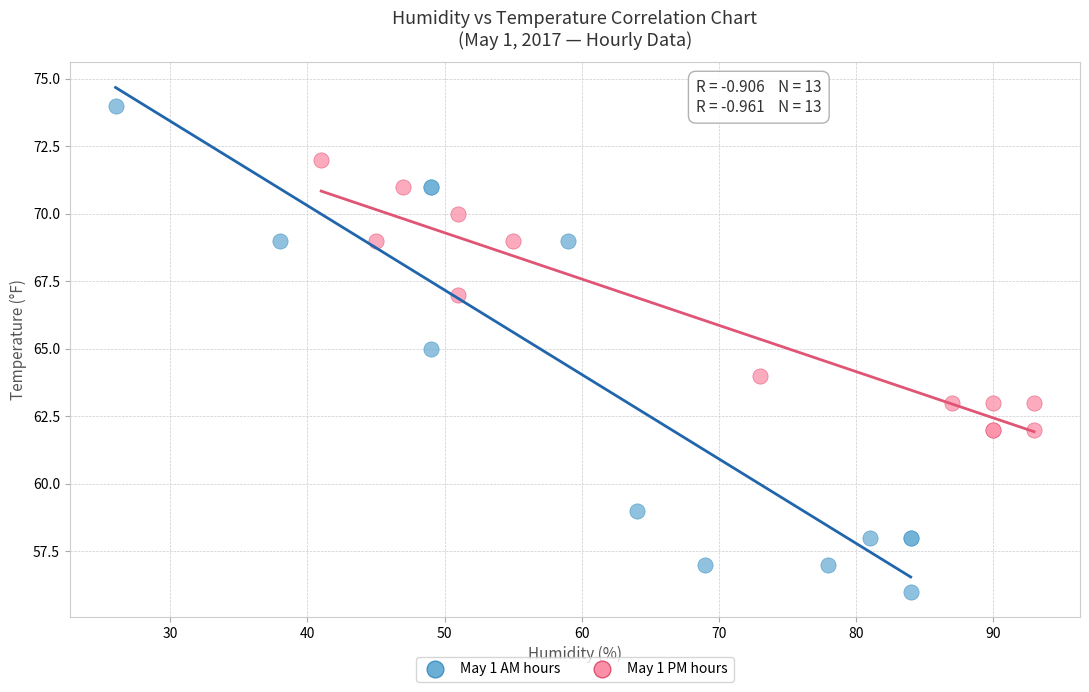

Which series reaches the minimum Y coordinate?

May 1 AM hours